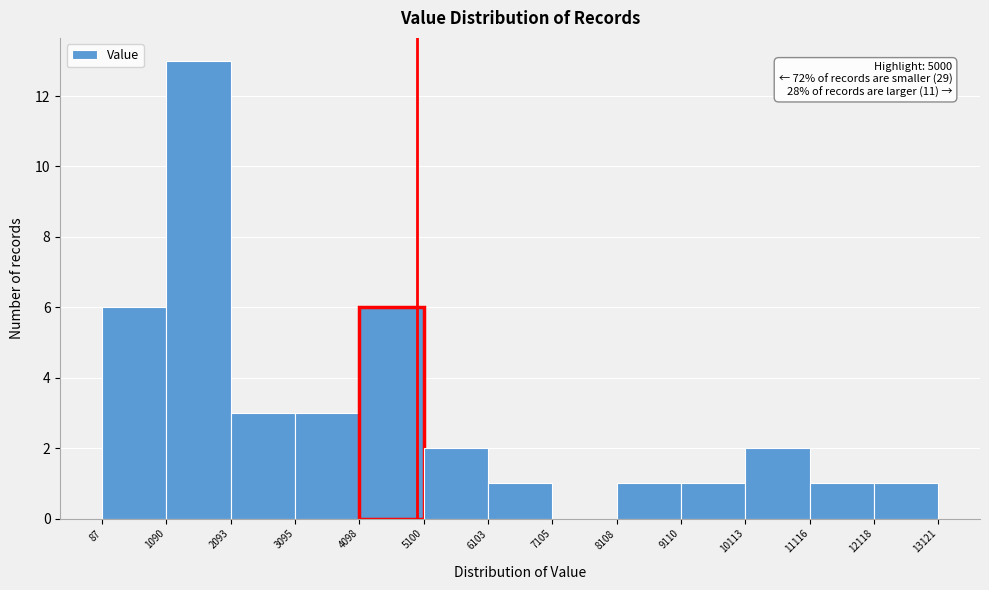

Which range on the x-axis has the tallest bar?

1090 to 2093